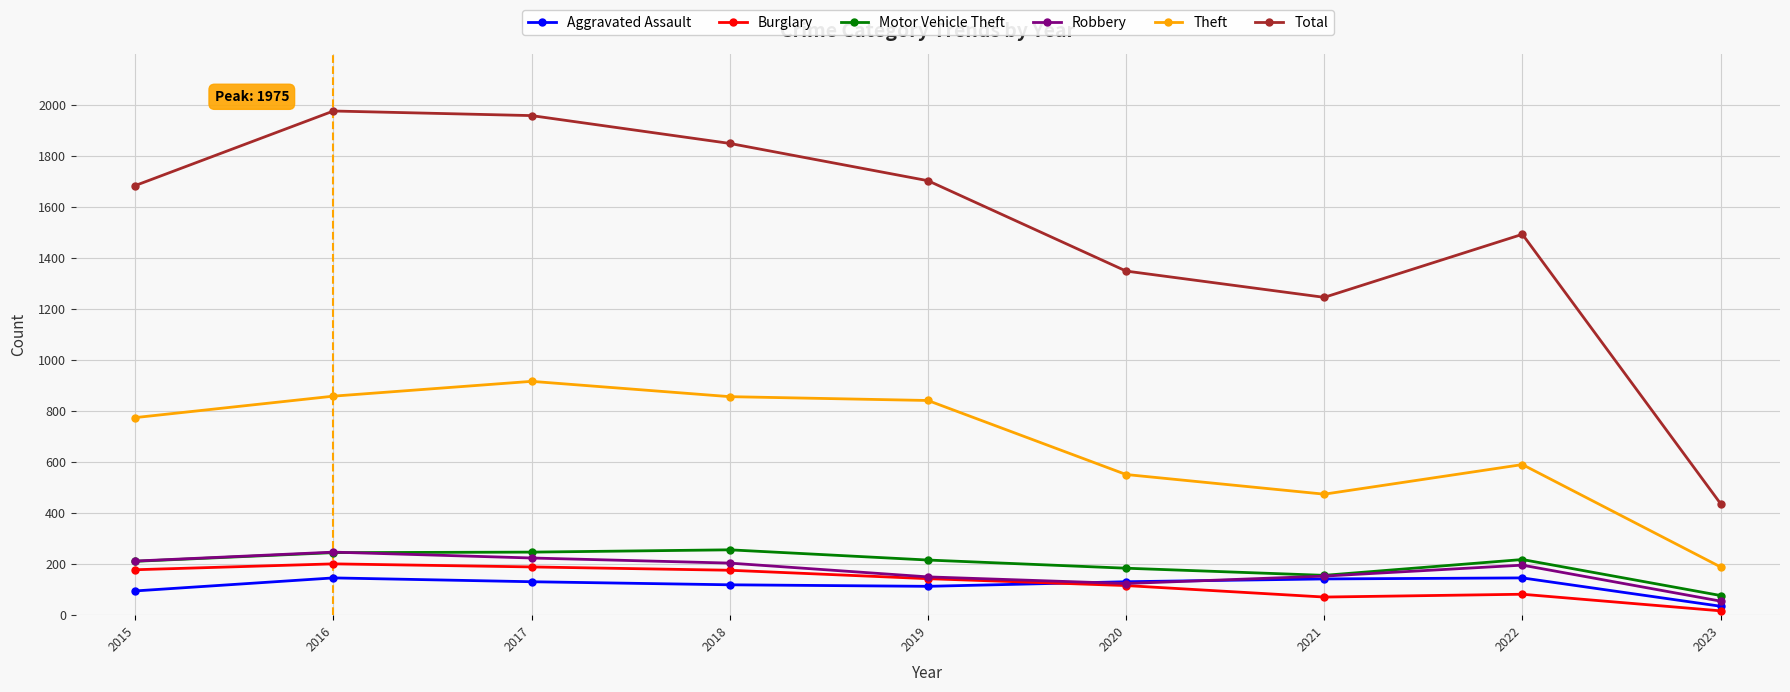

Is the value of Total at 2021 greater than the value of Theft at 2019?

Yes